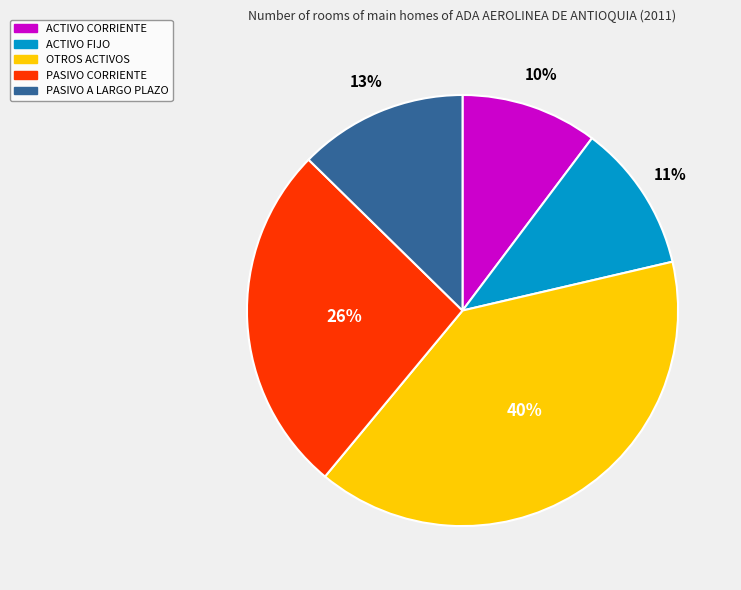

To the nearest percent, what is the average slice percentage?

20%